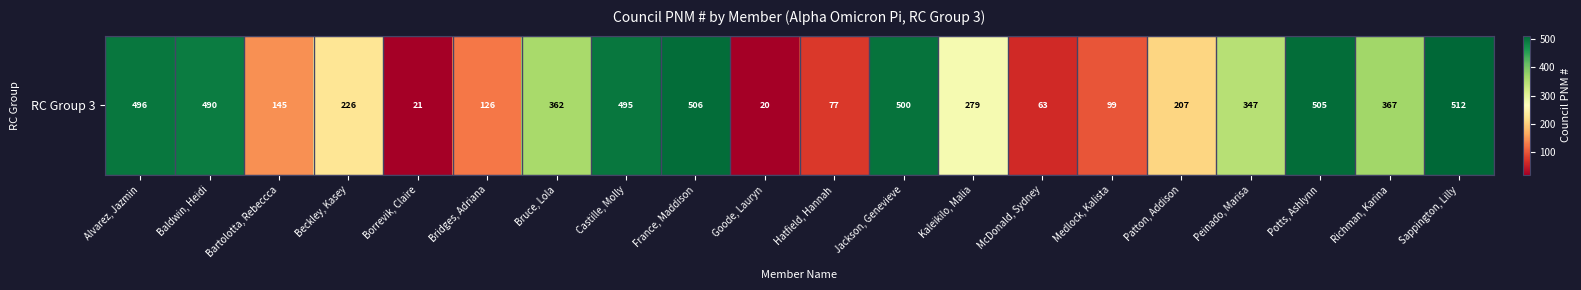

What is the greatest value displayed?

512